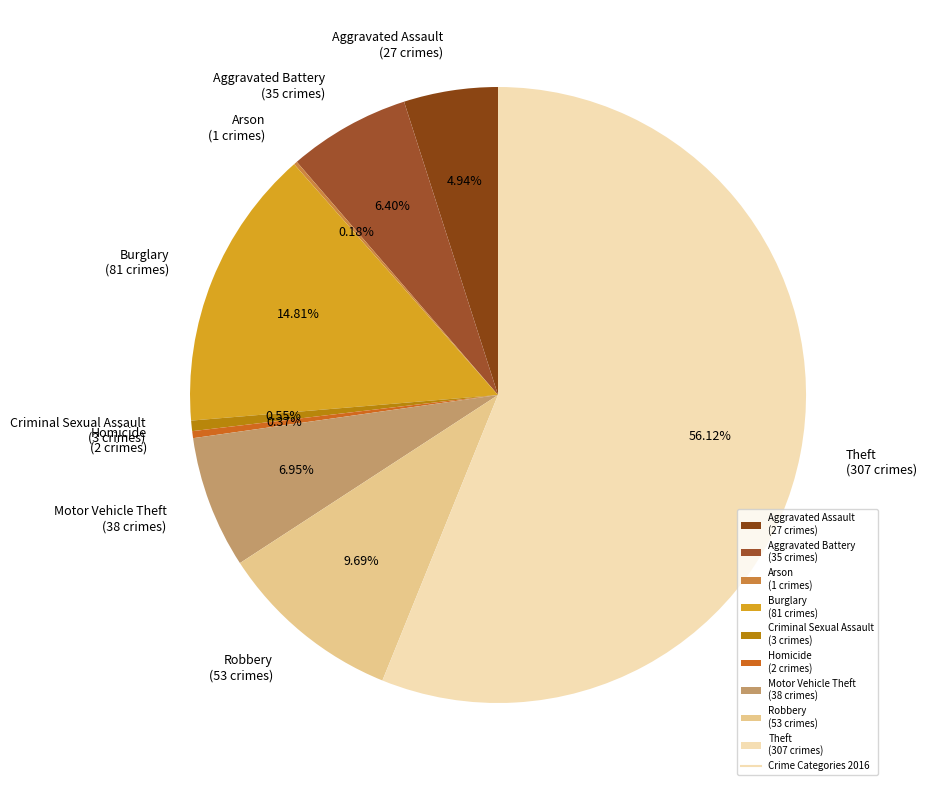

To the nearest percent, what portion does Theft represent?

56%